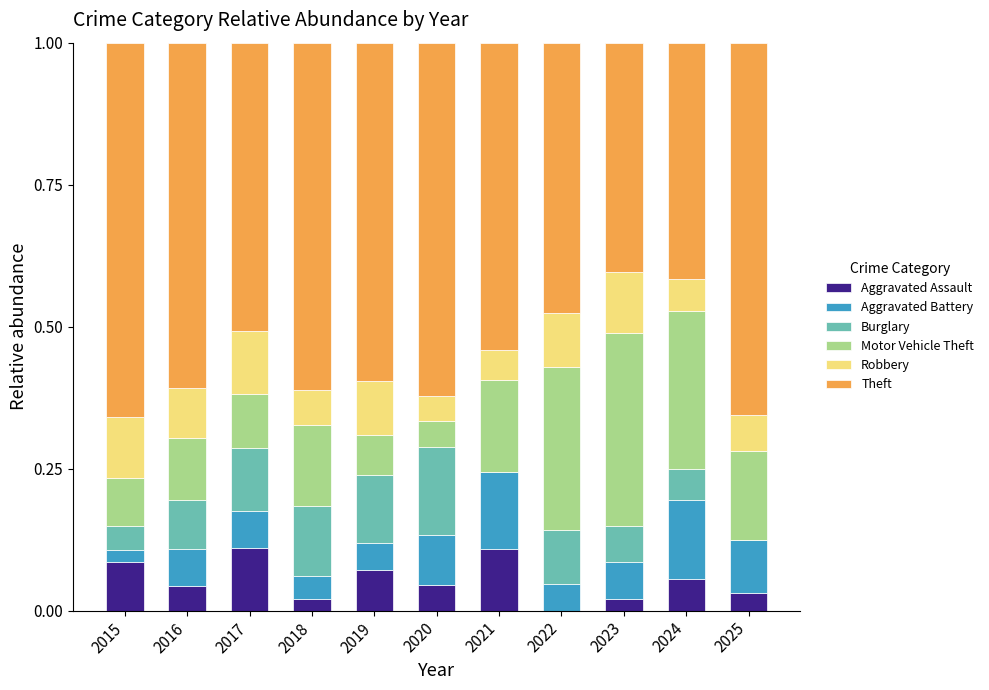

What is the total value across all series at 2019?

1.0